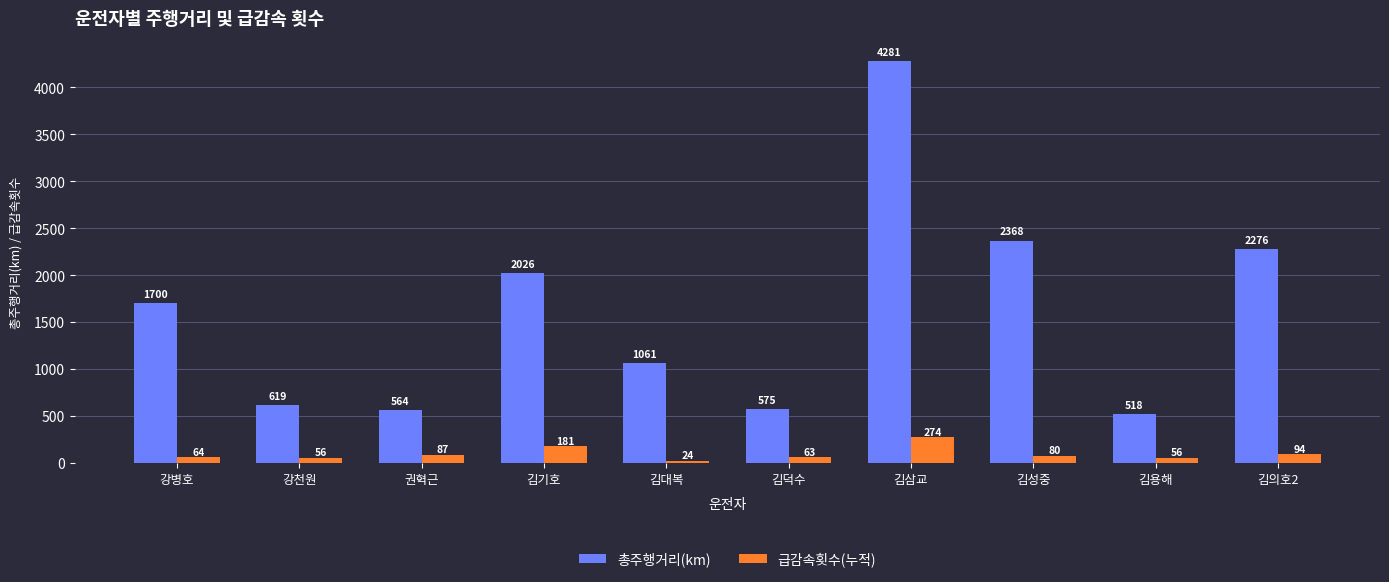

What are all the series names shown in the legend?

총주행거리(km), 급감속횟수(누적)